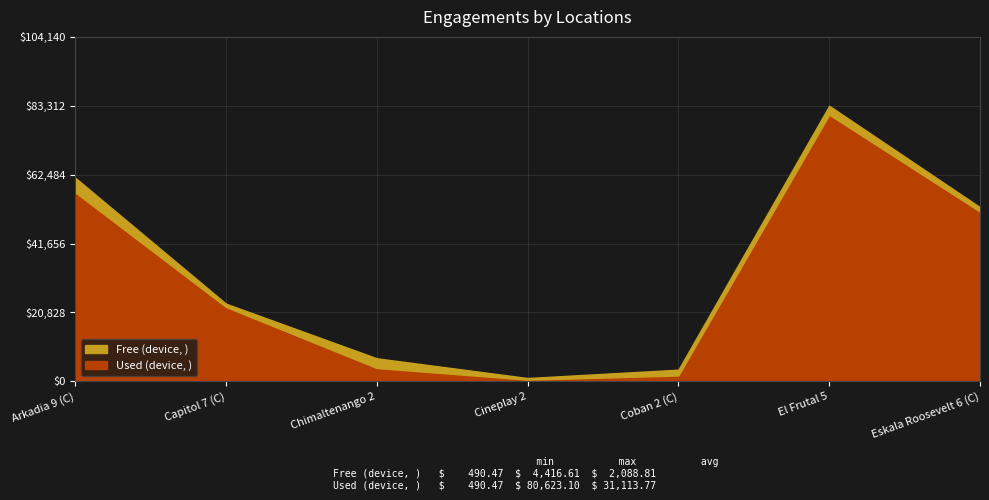

List the series in order of their peak value, lowest first.

Free (device, ), Used (device, )